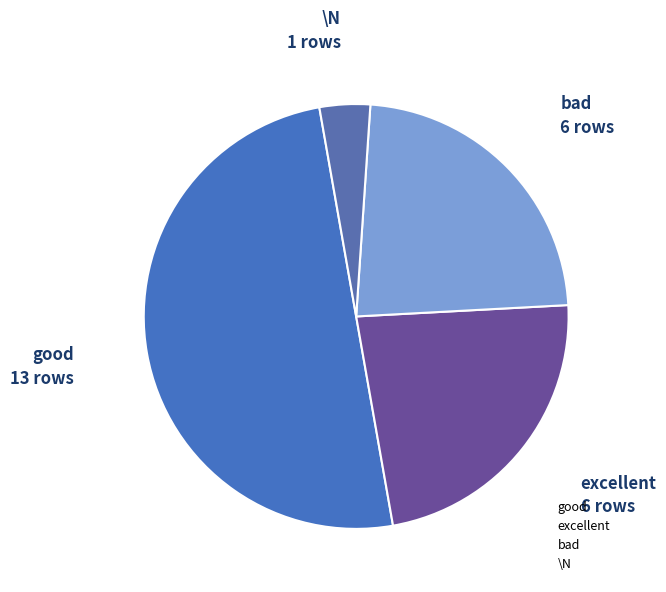

Does bad represent more than half of the total?

No